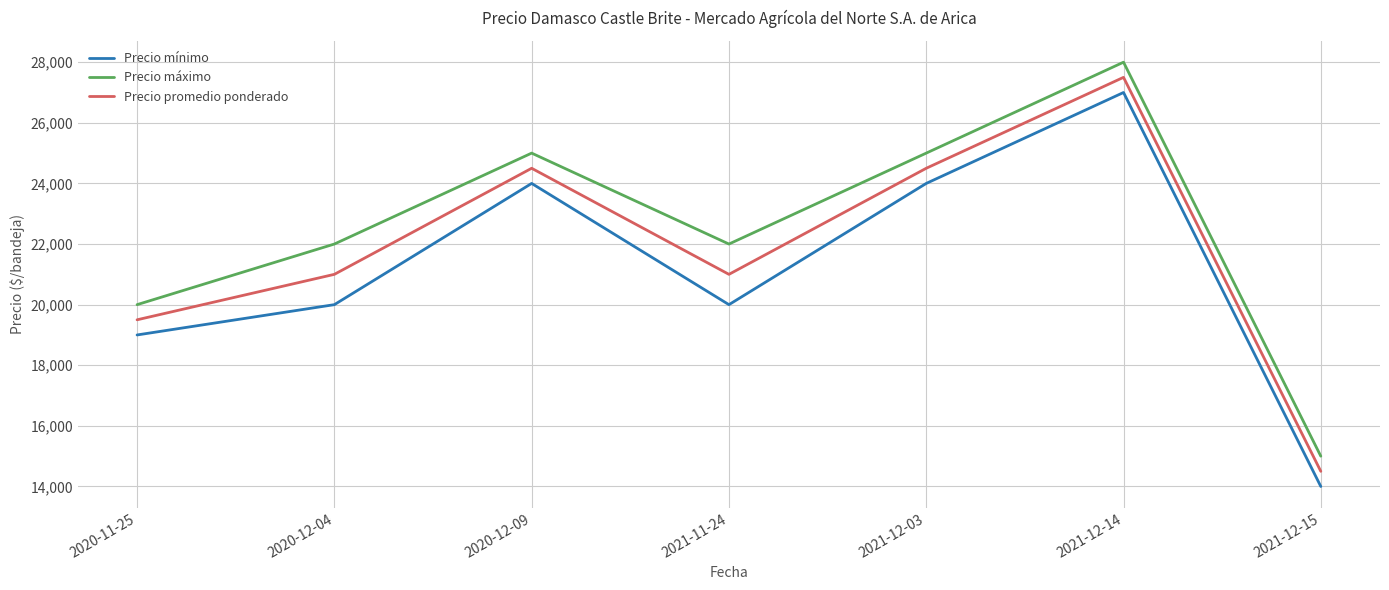

In Precio promedio ponderado, how many points are higher than both neighbors (excluding endpoints)?

2